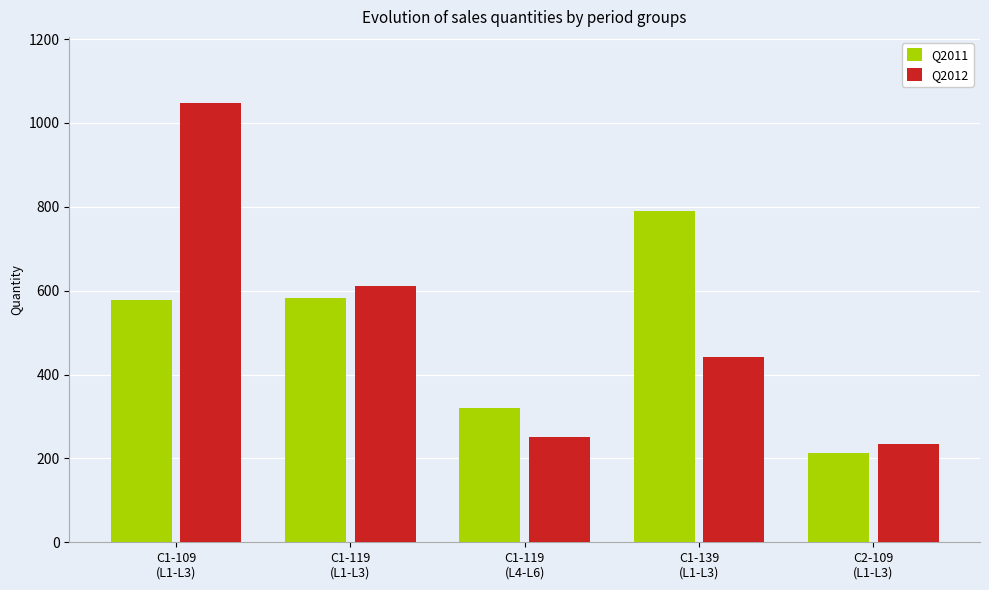

Which category has the lowest value across all series?

C2-109
(L1-L3)